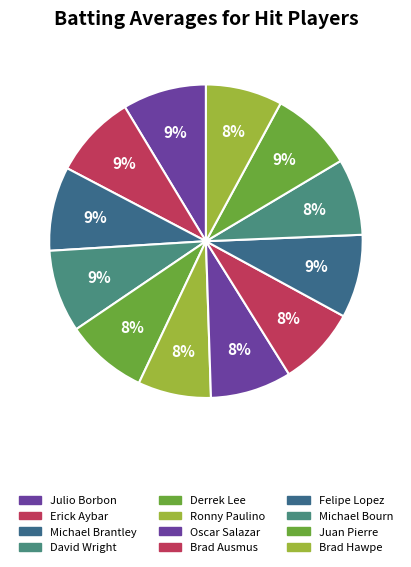

How many segments does this pie chart have?

12